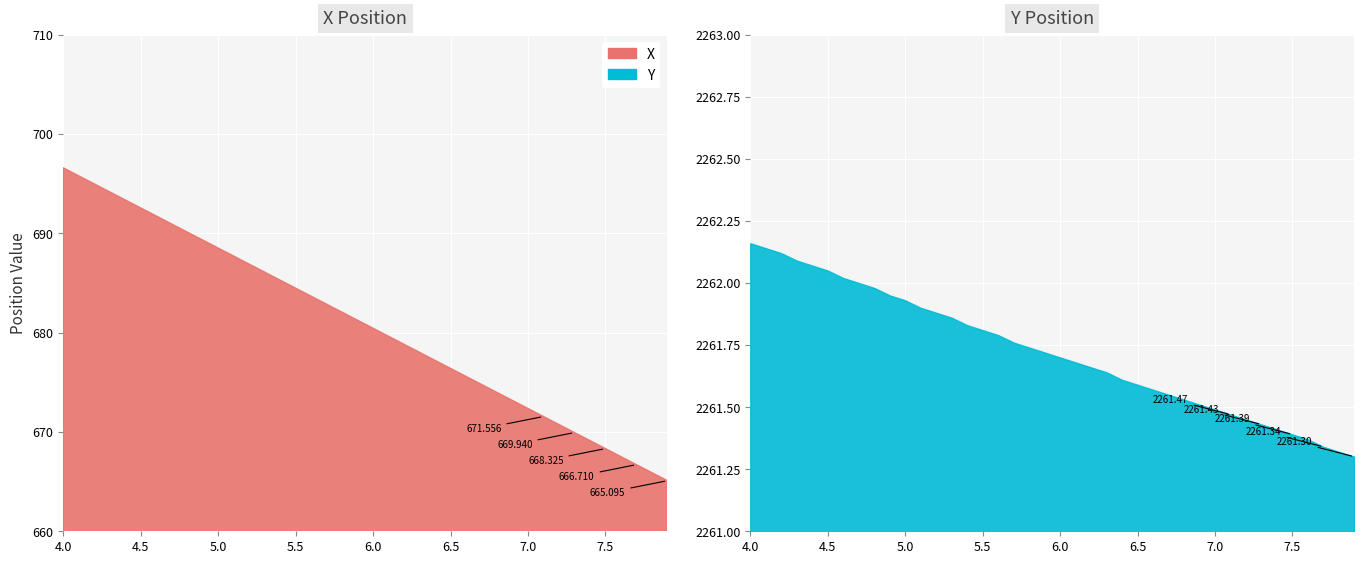

What is the maximum value for Y?

2262.2